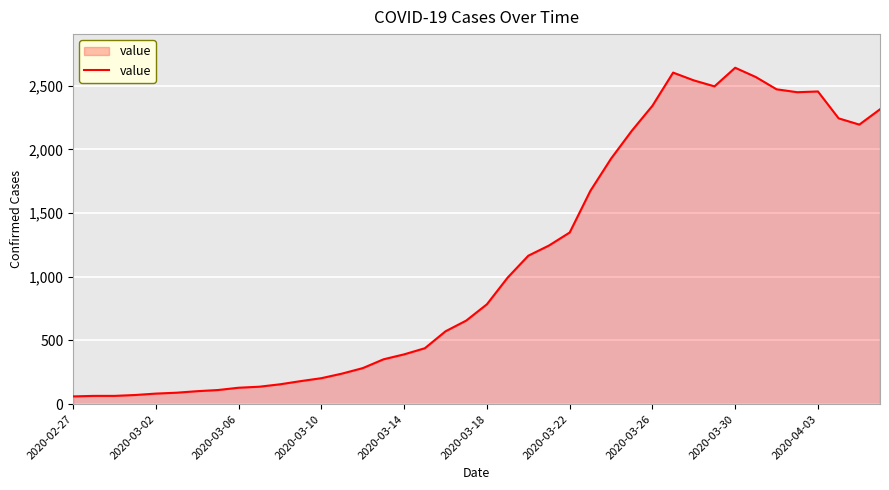

How many categories are shown in the chart?

40